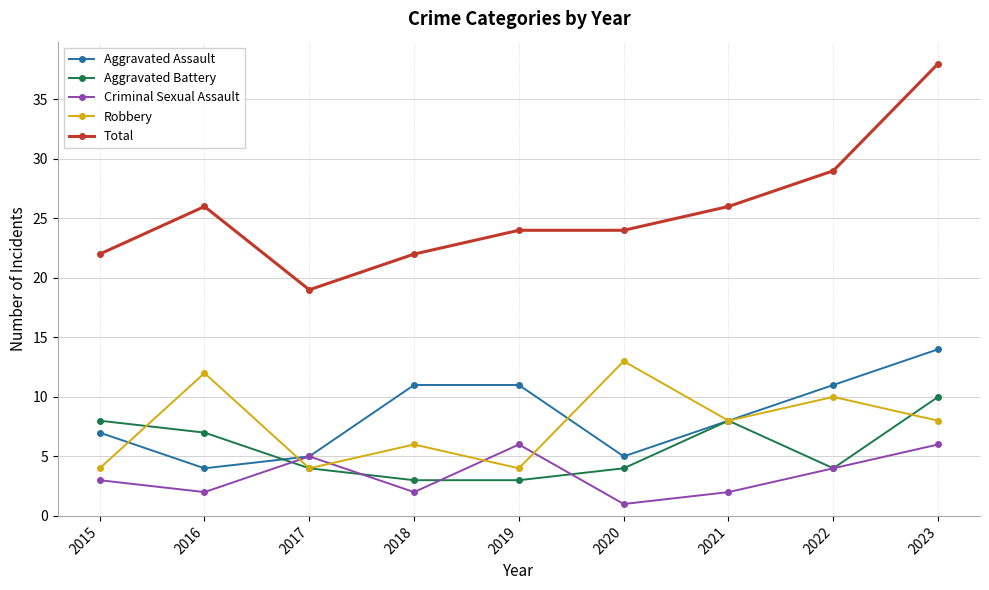

At which category is the sum across all series the highest?

2023